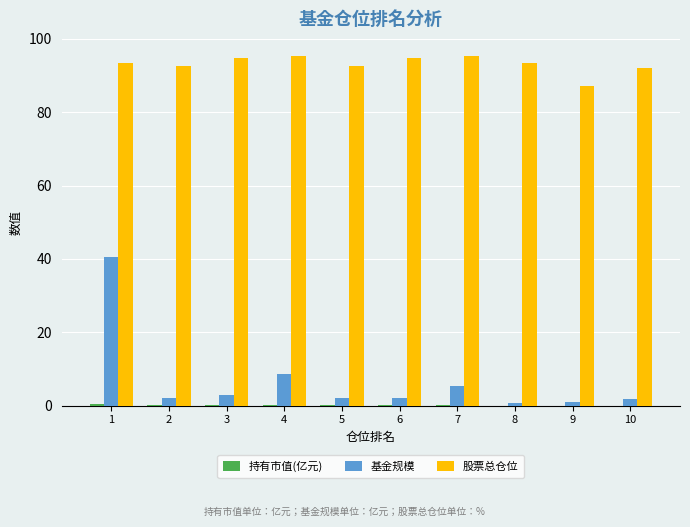

Is the value of 股票总仓位 at 10 greater than the value of 基金规模 at 4?

Yes